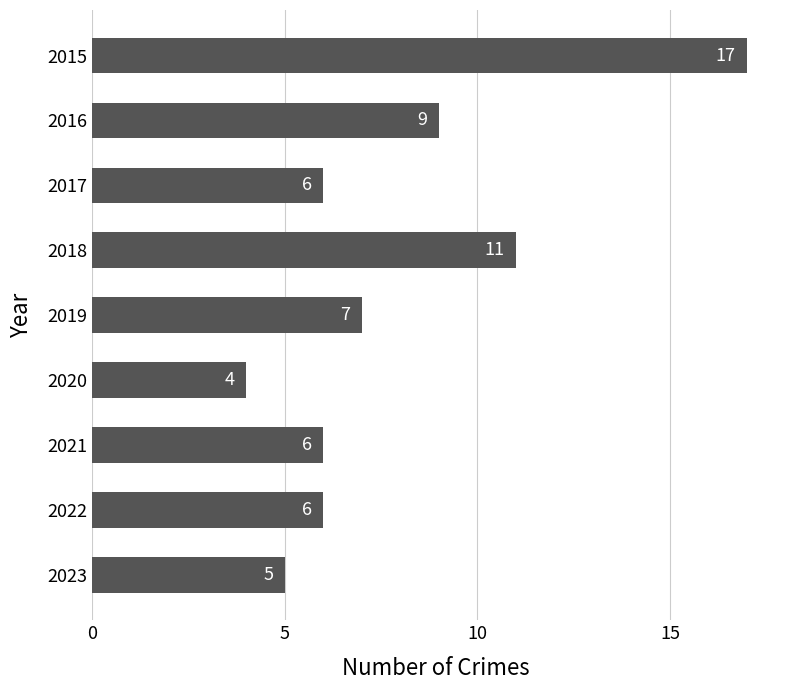

The chart shows a value of 5 at 2018. True or false?

False